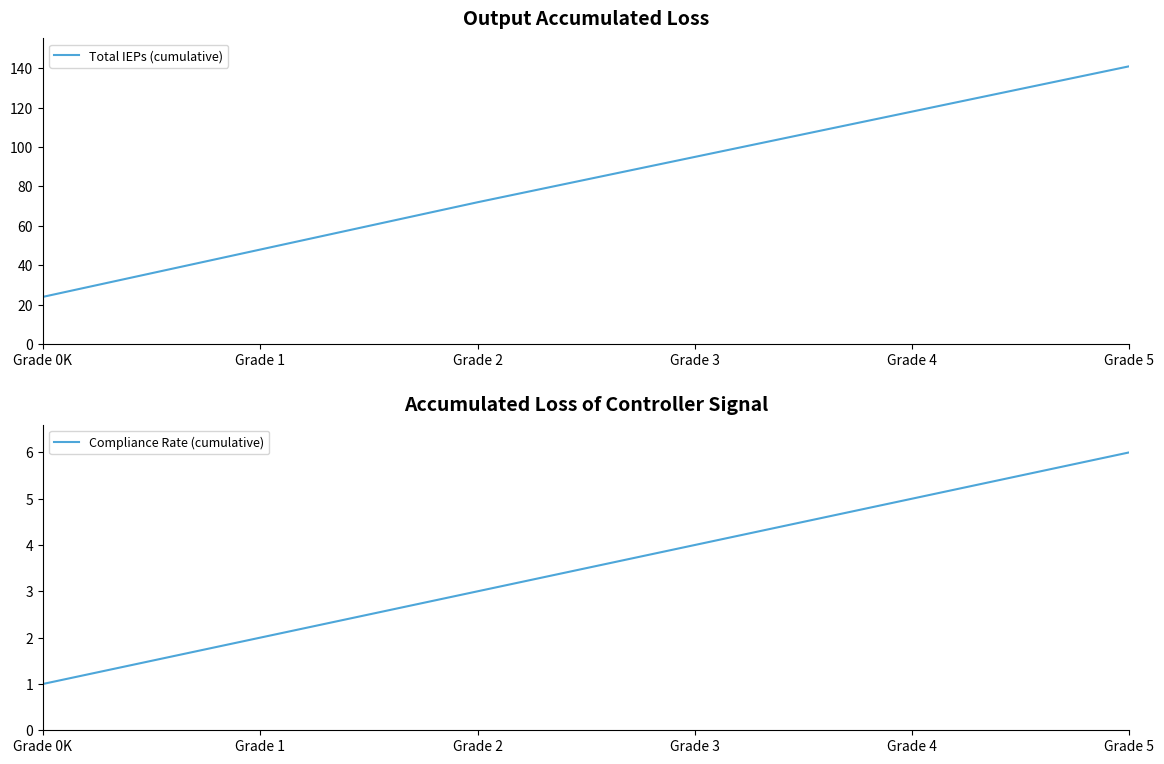

What is the label of the 2nd point from the left?

Grade 1